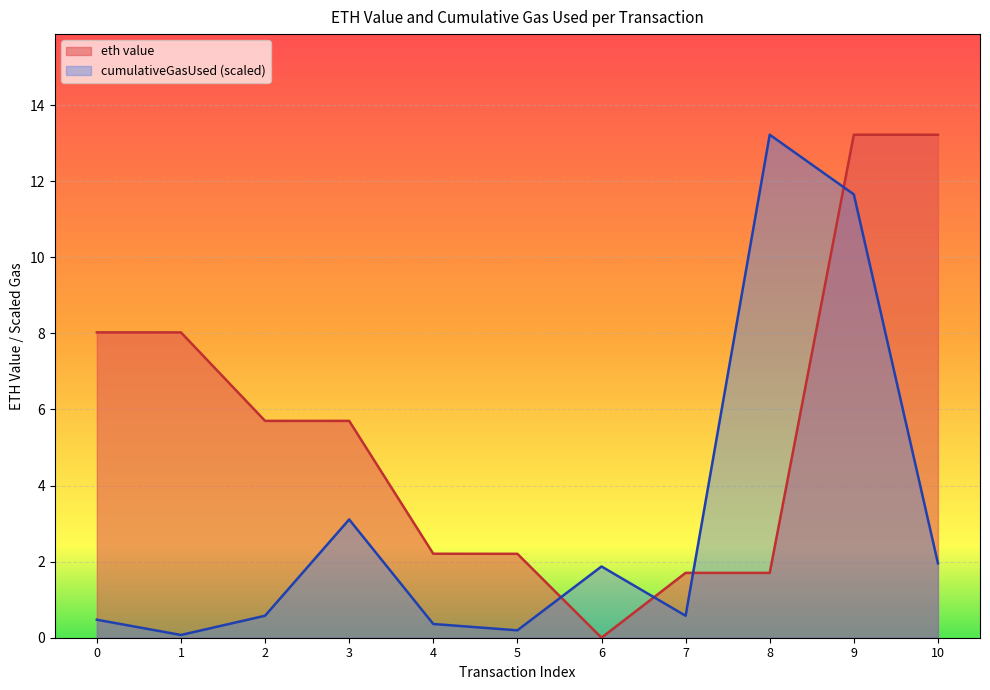

Is it true that cumulativeGasUsed equals 0.1 at 0?

False